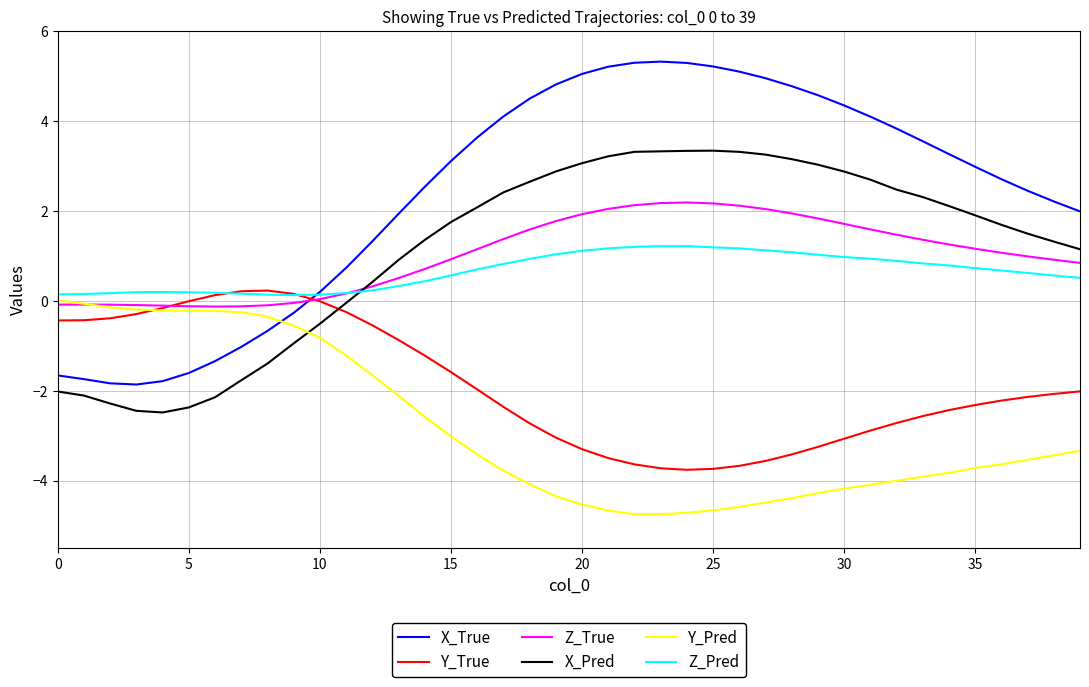

Which series has the largest total across all categories?

X_True